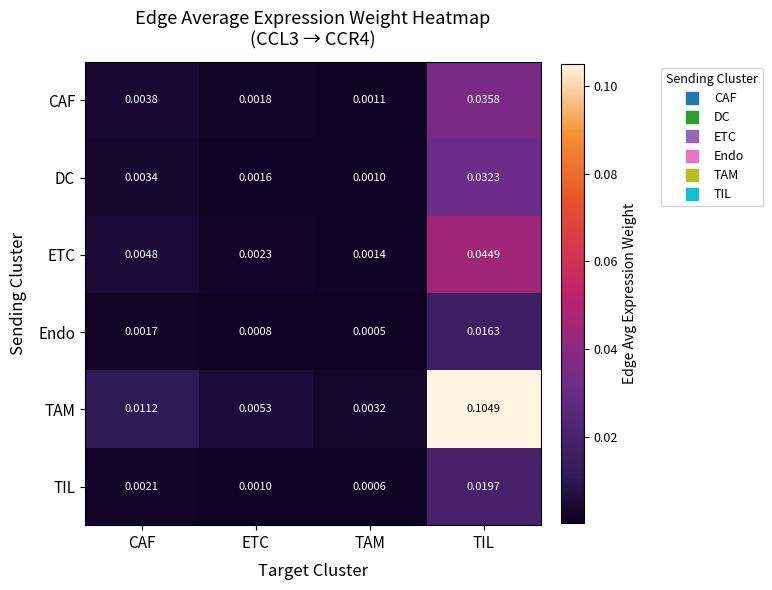

Which label corresponds to the smallest value in the chart?

TAM